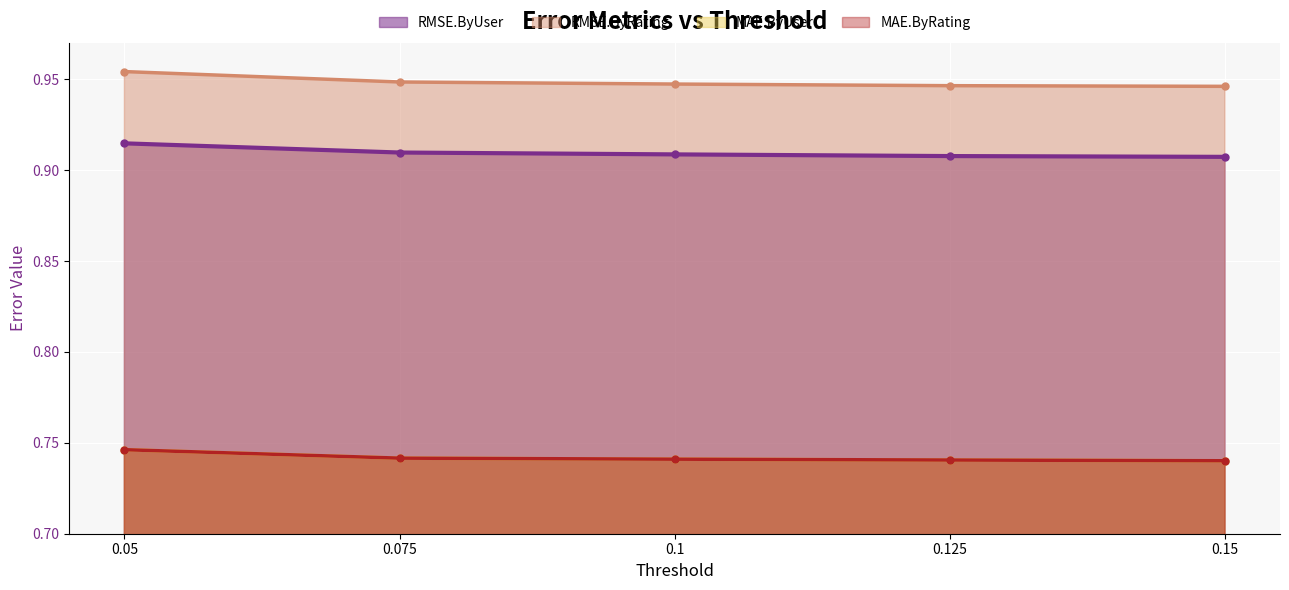

Read the MAE.ByUser value at 0.125.

0.7